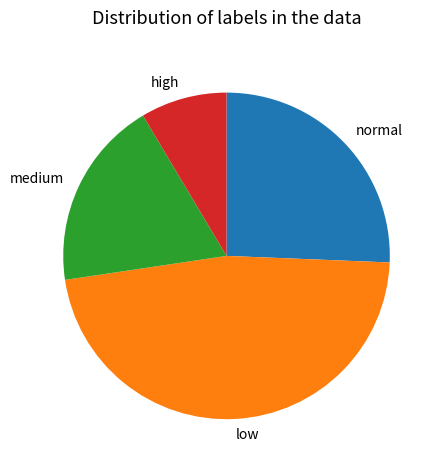

Which slice is the largest?

low